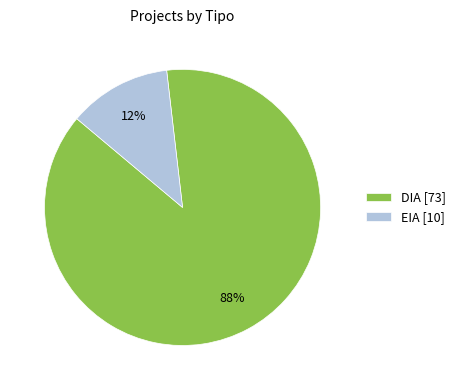

Is it true that EIA is 3% of the pie?

False